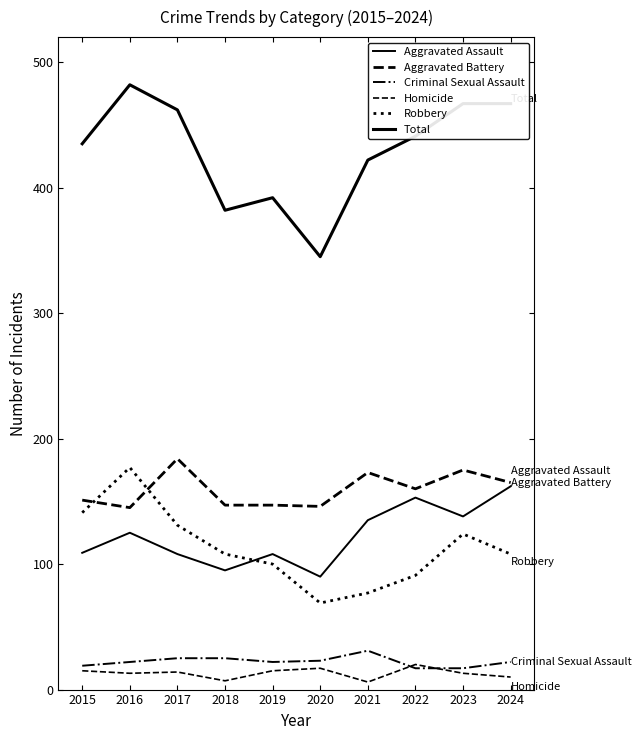

How many lines are shown in the chart?

6